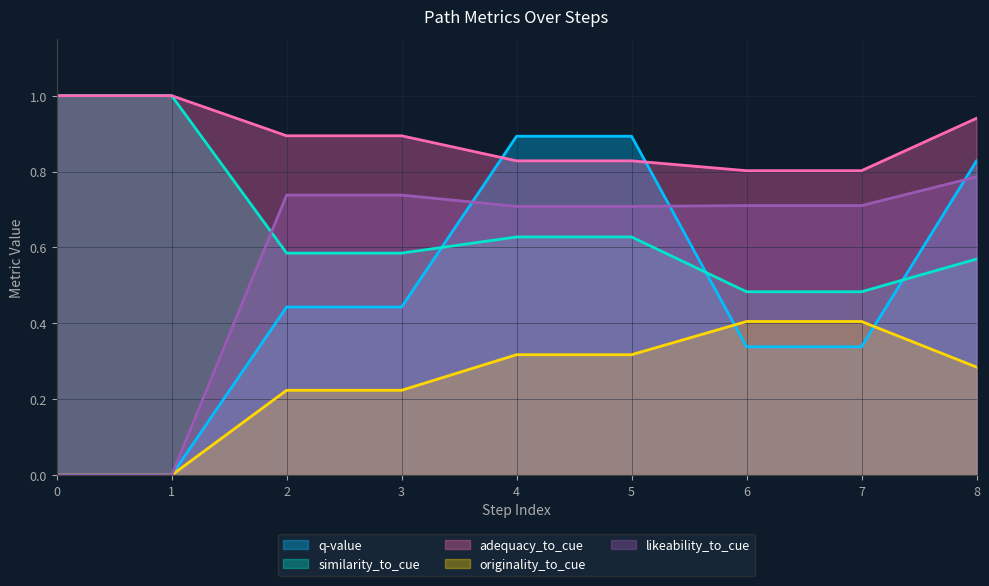

Reading right to left, extract all data points from this chart.

q-value: 0.8	0.3	0.3	0.9	0.9	0.4	0.4	0.0	0.0
similarity_to_cue: 0.6	0.5	0.5	0.6	0.6	0.6	0.6	1.0	1.0
adequacy_to_cue: 0.9	0.8	0.8	0.8	0.8	0.9	0.9	1.0	1.0
originality_to_cue: 0.3	0.4	0.4	0.3	0.3	0.2	0.2	0.0	0.0
likeability_to_cue: 0.8	0.7	0.7	0.7	0.7	0.7	0.7	0.0	0.0